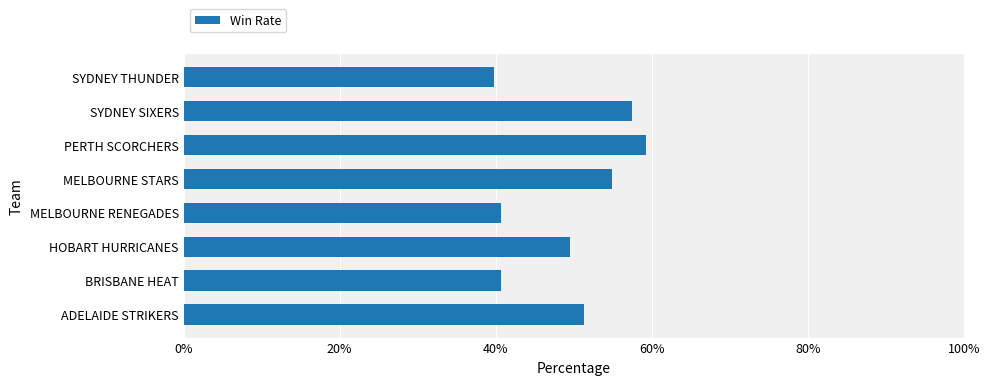

Are the bars horizontal?

Yes